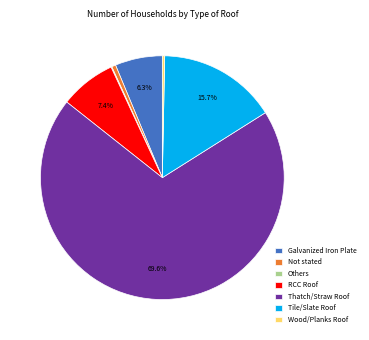

Is it true that Not stated is 1% of the pie?

True